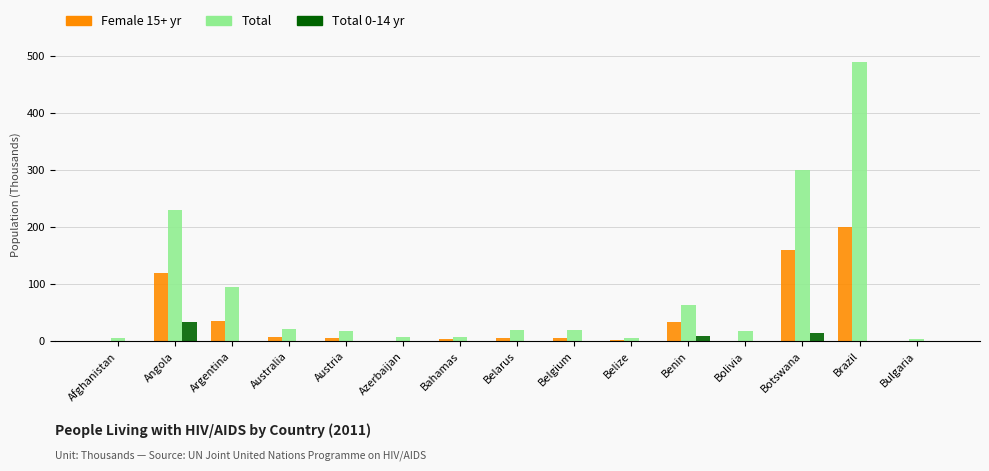

At which label does Female 15+ yr first exceed 6?

Angola